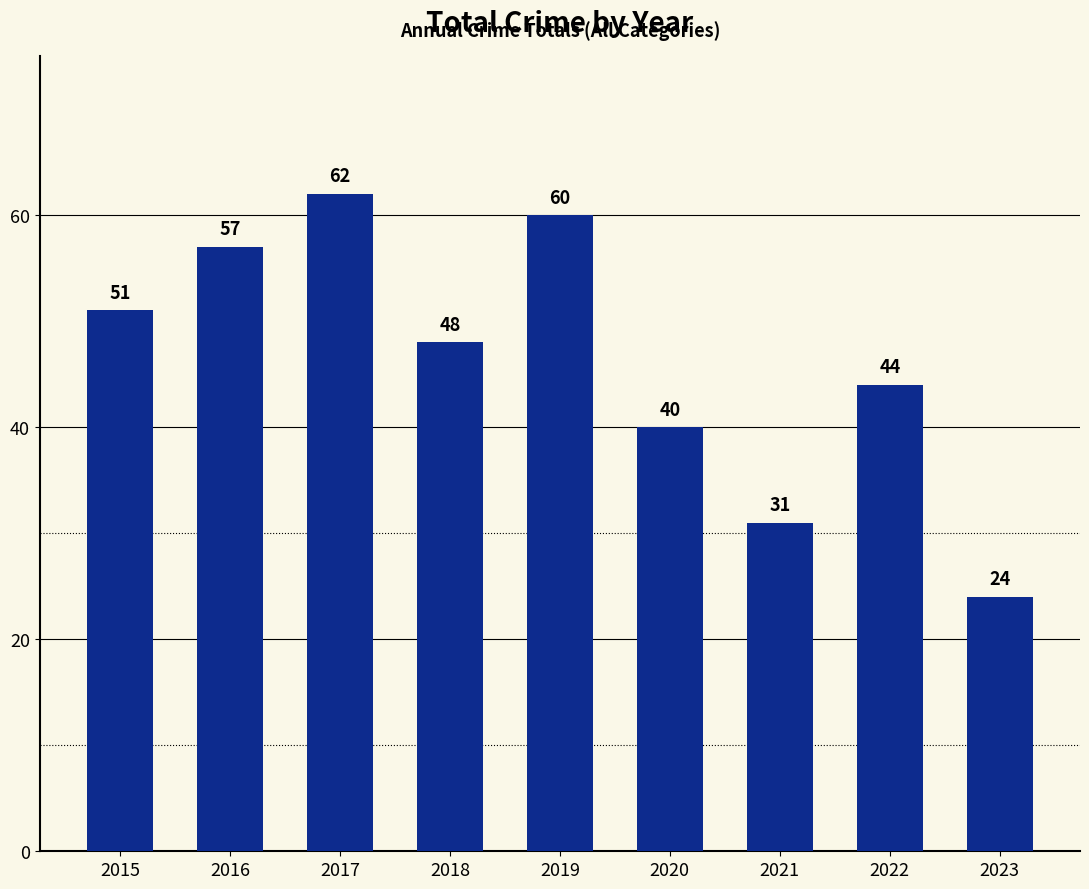

What is the difference between the maximum and minimum values?

38